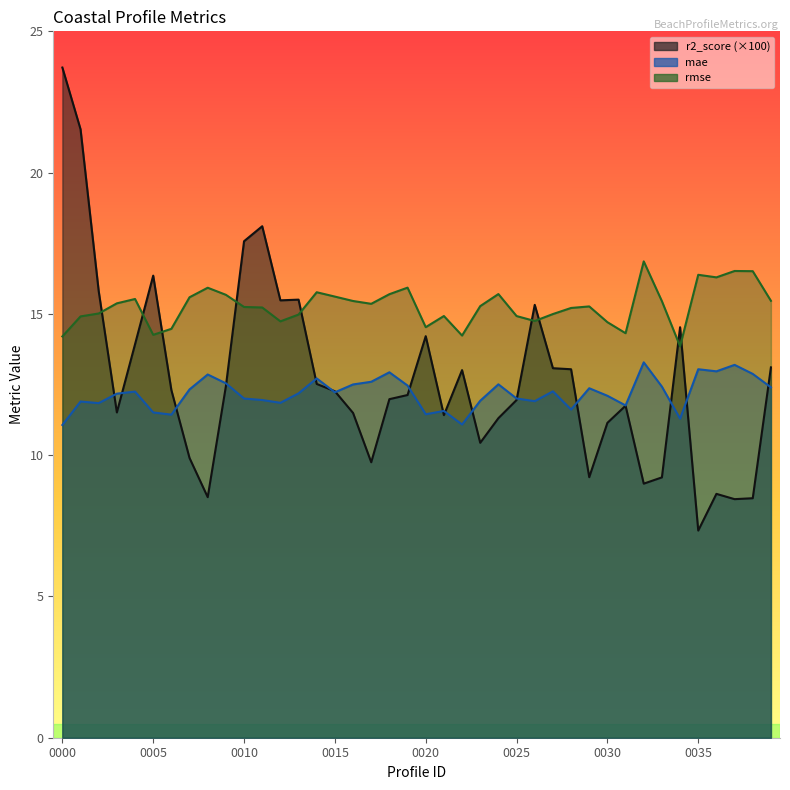

What is the difference between the maximum and minimum values in the rmse series?

3.0